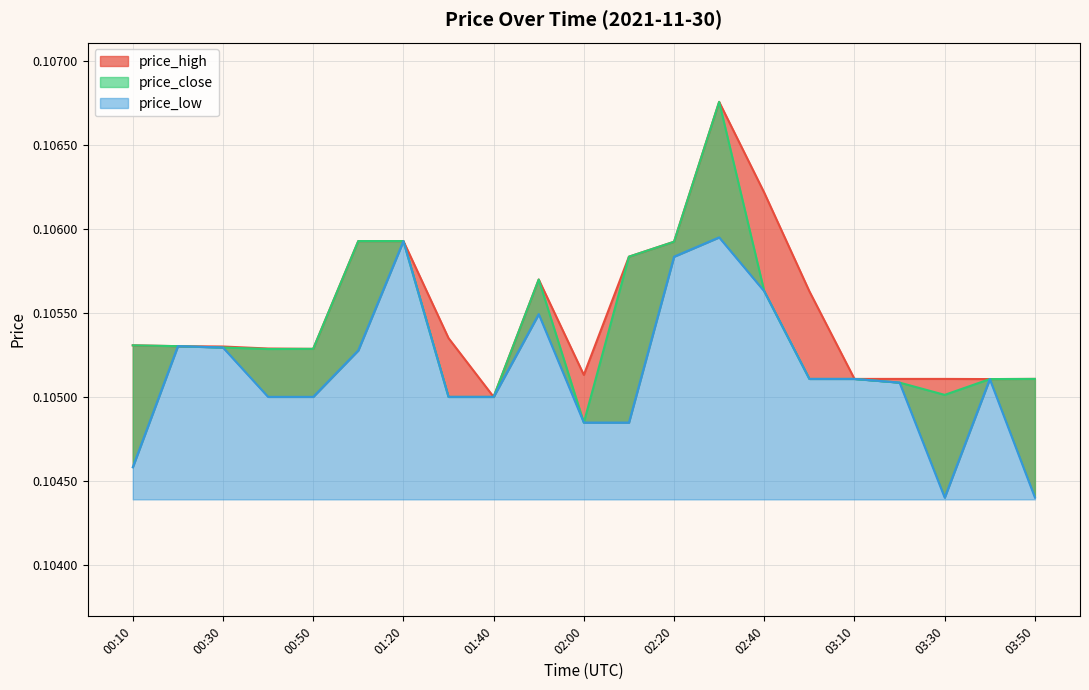

What are all the series names shown in the legend?

price_high, price_close, price_low